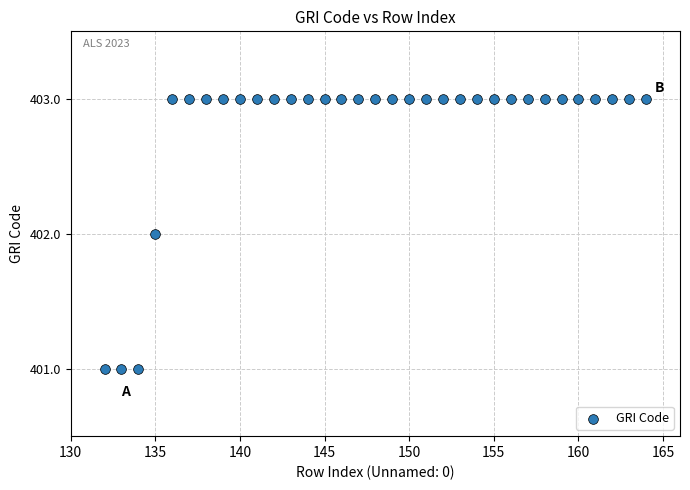

What is the range of X values (max minus min)?

32